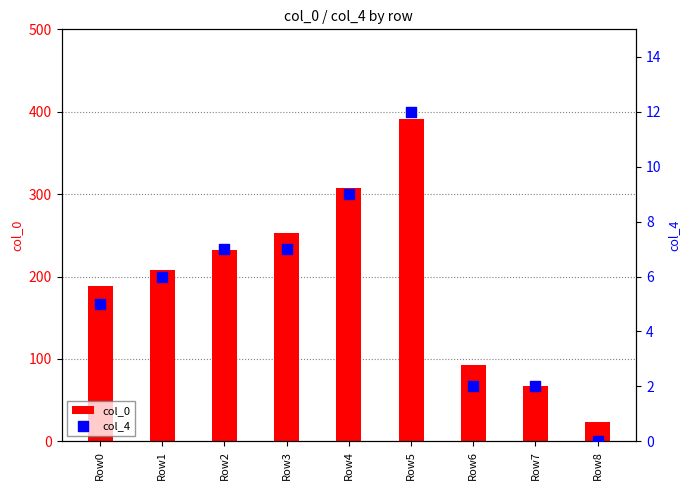

Which series reaches the minimum Y coordinate?

col_4